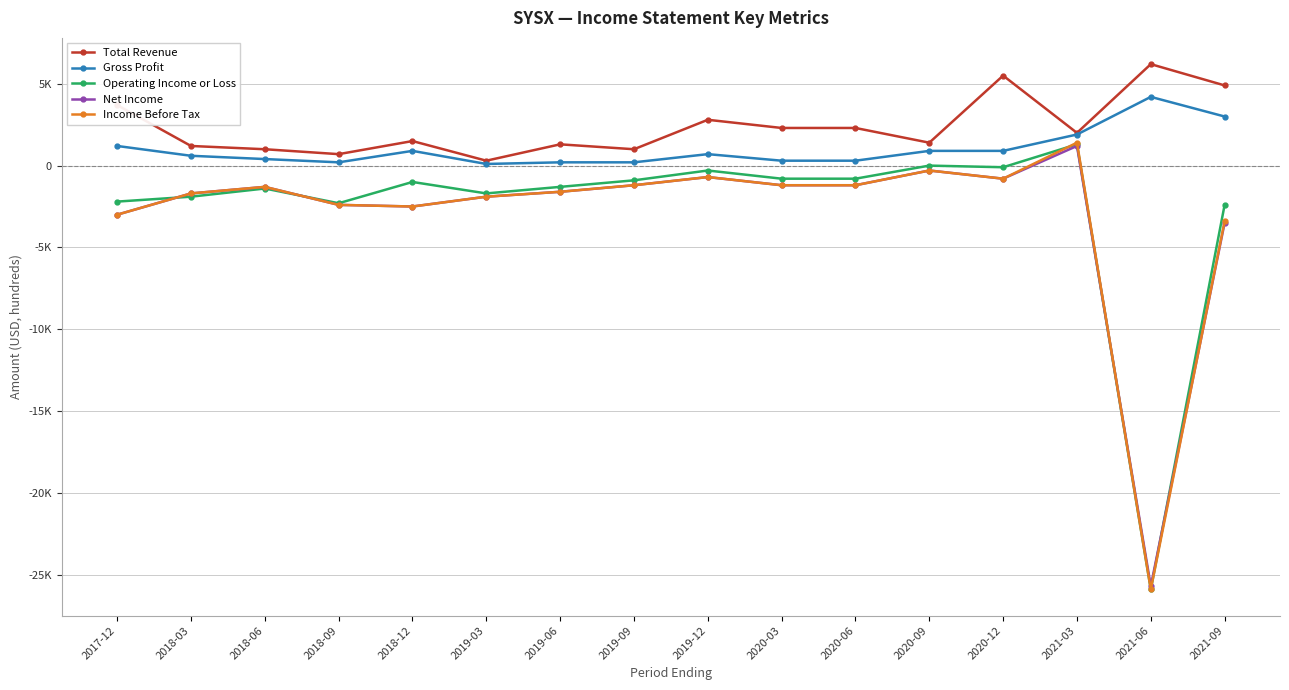

How many negative values does the Operating Income or Loss series have?

14